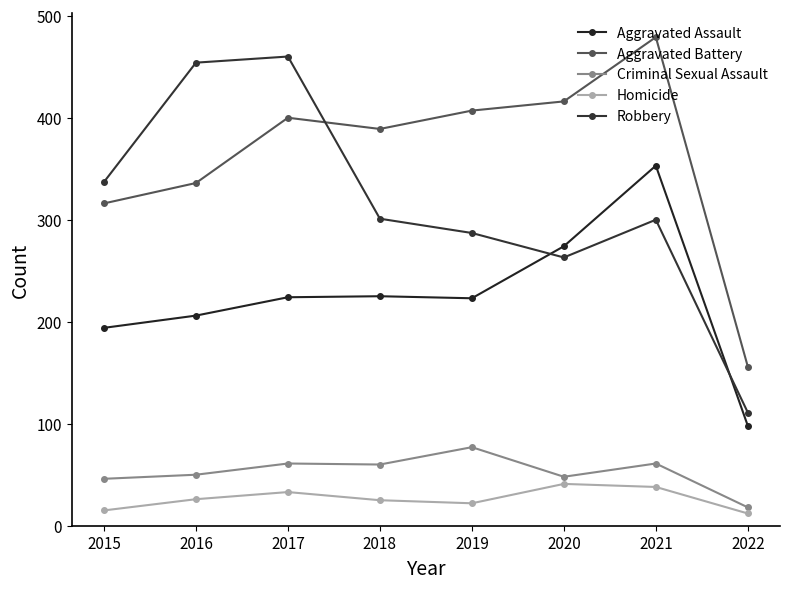

How many interior local peaks does the Homicide series have?

2